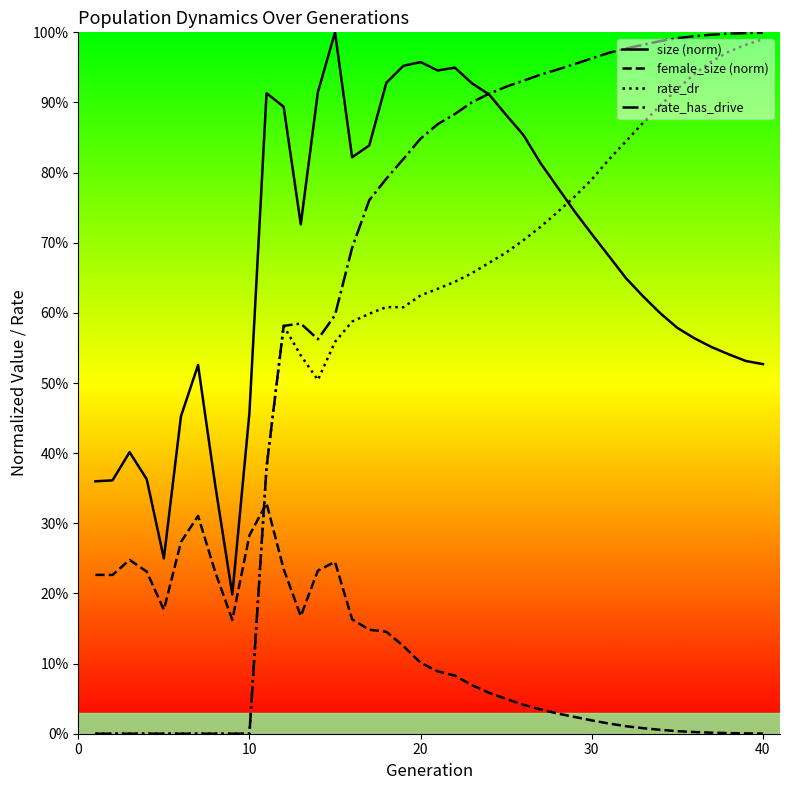

Reading left to right, extract all data points from this chart.

size (norm): 0.4	0.4	0.4	0.4	0.2	0.5	0.5	0.4	0.2	0.5	0.9	0.9	0.7	0.9	1.0	0.8	0.8	0.9	1.0	1.0	0.9	0.9	0.9	0.9	0.9	0.9	0.8	0.8	0.7	0.7	0.7	0.6	0.6	0.6	0.6	0.6	0.6	0.5	0.5	0.5
female_size (norm): 0.2	0.2	0.2	0.2	0.2	0.3	0.3	0.2	0.2	0.3	0.3	0.2	0.2	0.2	0.2	0.2	0.1	0.1	0.1	0.1	0.1	0.1	0.1	0.1	0.0	0.0	0.0	0.0	0.0	0.0	0.0	0.0	0.0	0.0	0.0	0.0	0.0	0.0	0.0	0.0
rate_dr: 0.0	0.0	0.0	0.0	0.0	0.0	0.0	0.0	0.0	0.0	0.4	0.6	0.5	0.5	0.6	0.6	0.6	0.6	0.6	0.6	0.6	0.6	0.7	0.7	0.7	0.7	0.7	0.7	0.8	0.8	0.8	0.8	0.9	0.9	0.9	0.9	1.0	1.0	1.0	1.0
rate_has_drive: 0.0	0.0	0.0	0.0	0.0	0.0	0.0	0.0	0.0	0.0	0.4	0.6	0.6	0.6	0.6	0.7	0.8	0.8	0.8	0.8	0.9	0.9	0.9	0.9	0.9	0.9	0.9	0.9	1.0	1.0	1.0	1.0	1.0	1.0	1.0	1.0	1.0	1.0	1.0	1.0